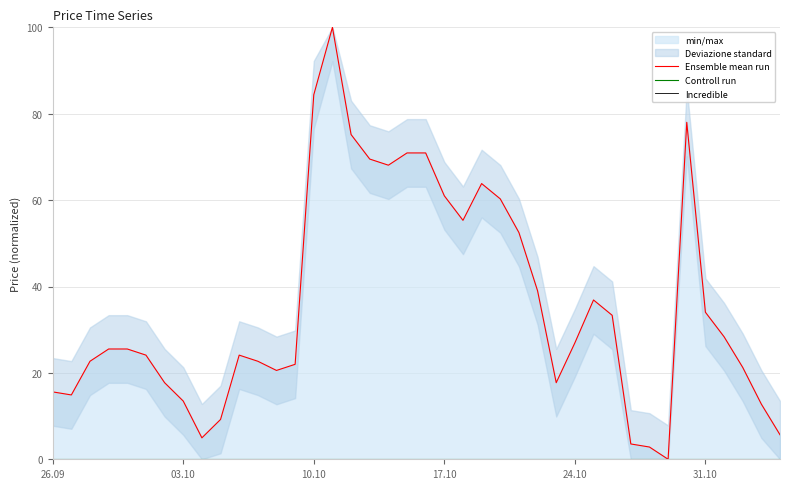

How many lines are shown in the chart?

3